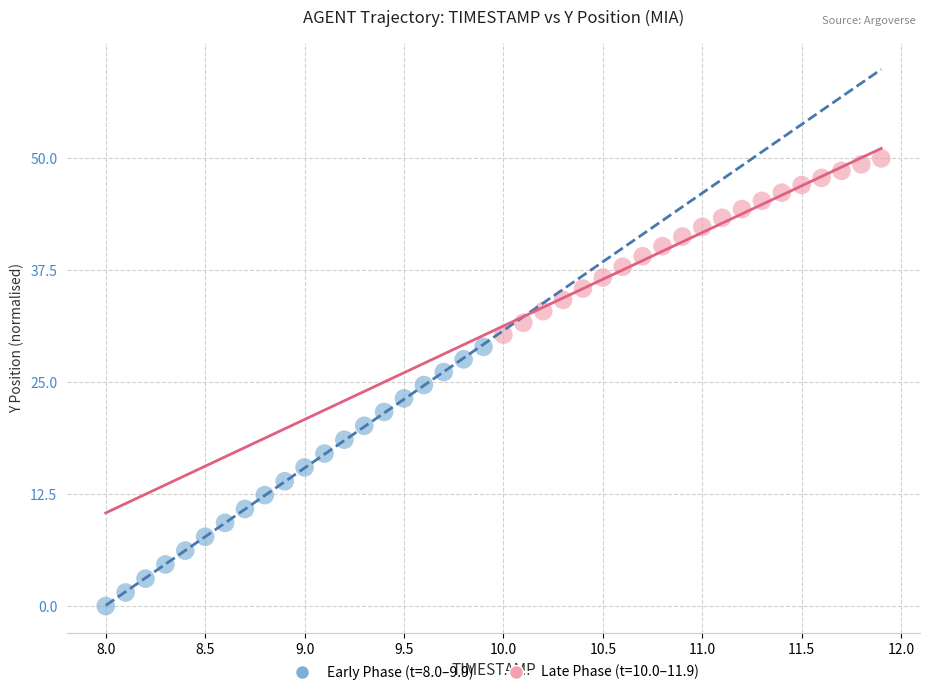

Which series has the widest spread of Y values?

Early Phase (t=8.0–9.9)